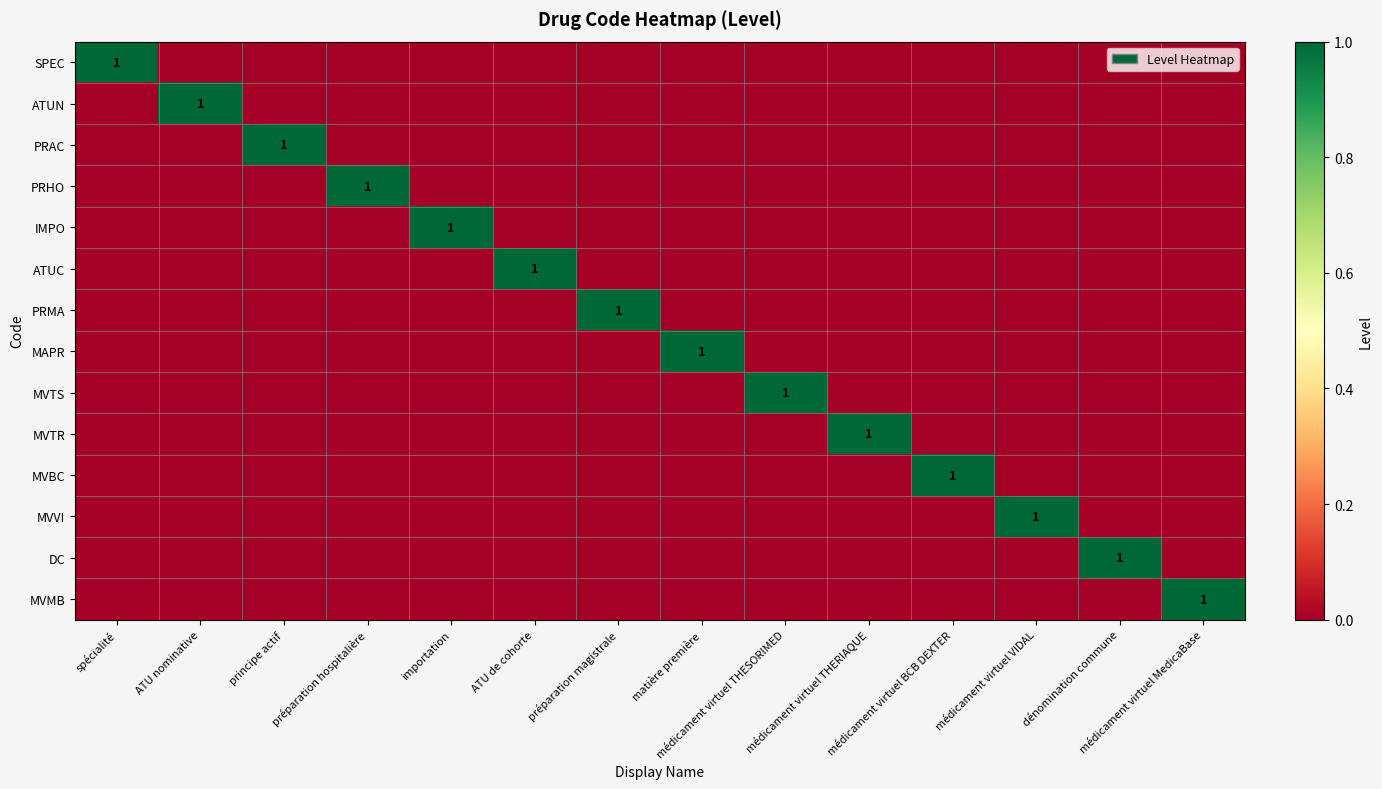

The MVVI series shows 0 at matière première. True or false?

True